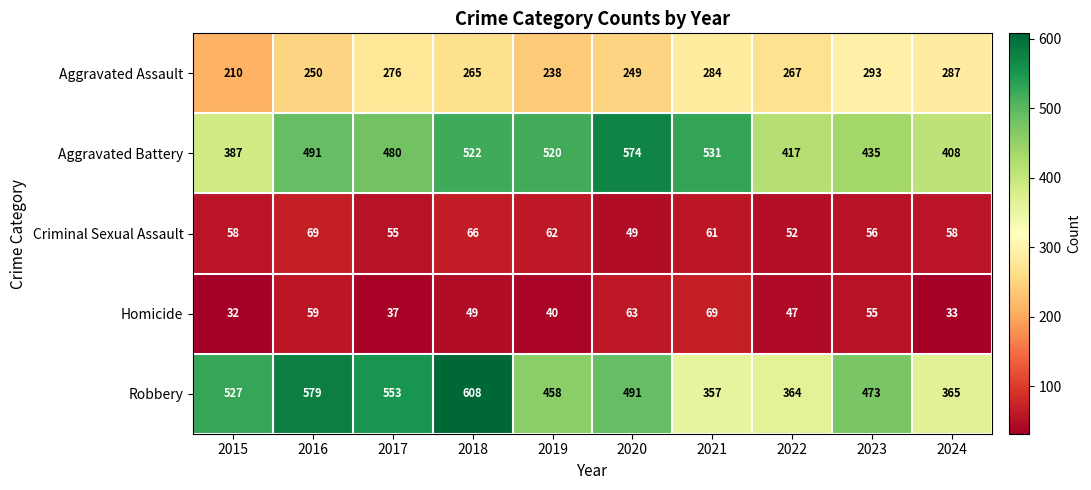

Where is Aggravated Battery nearest to the value 480?

2017